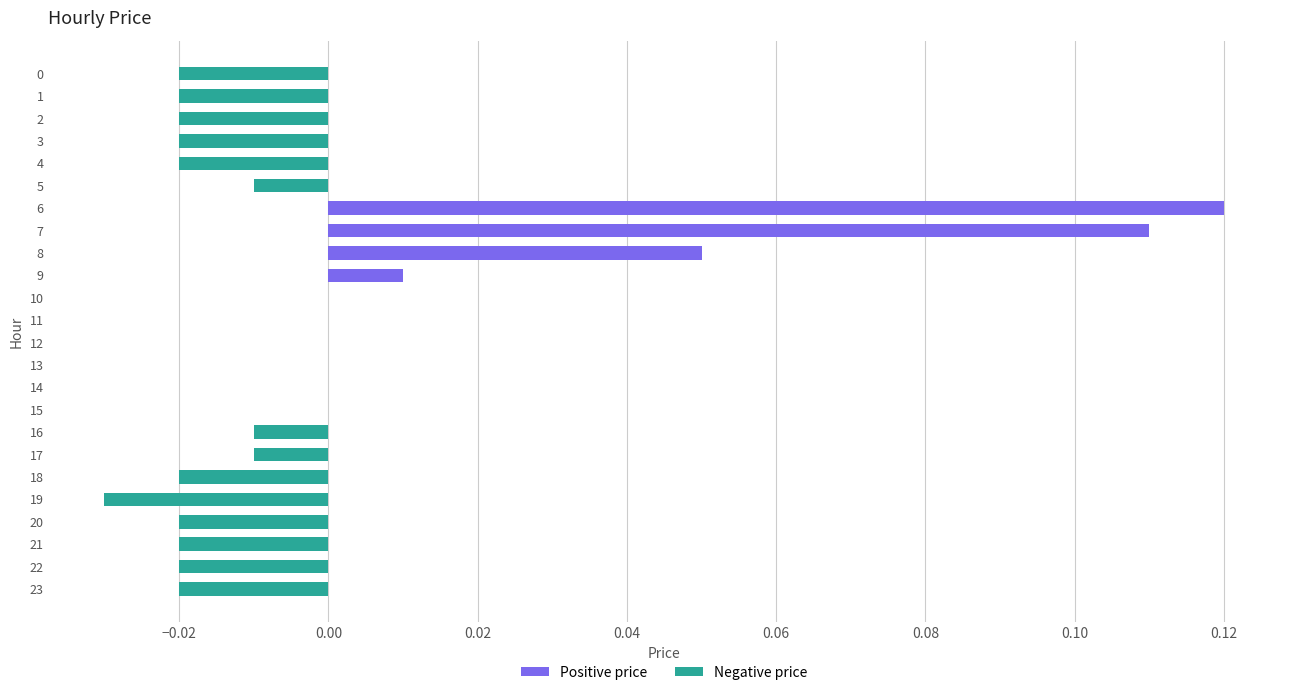

True or false: the data shows 0.1 at 12.

False